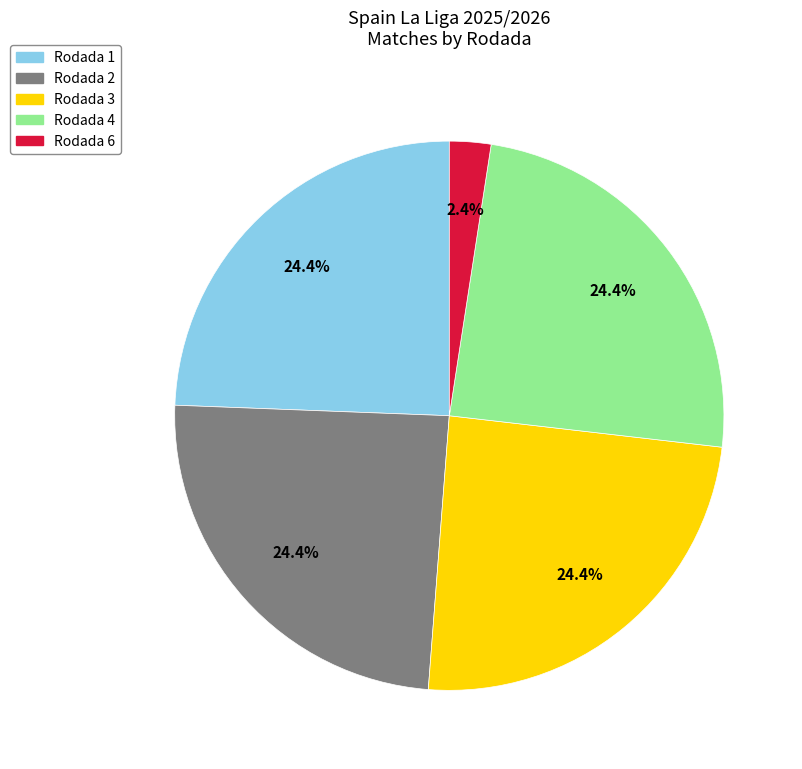

Does any single category account for the majority?

No